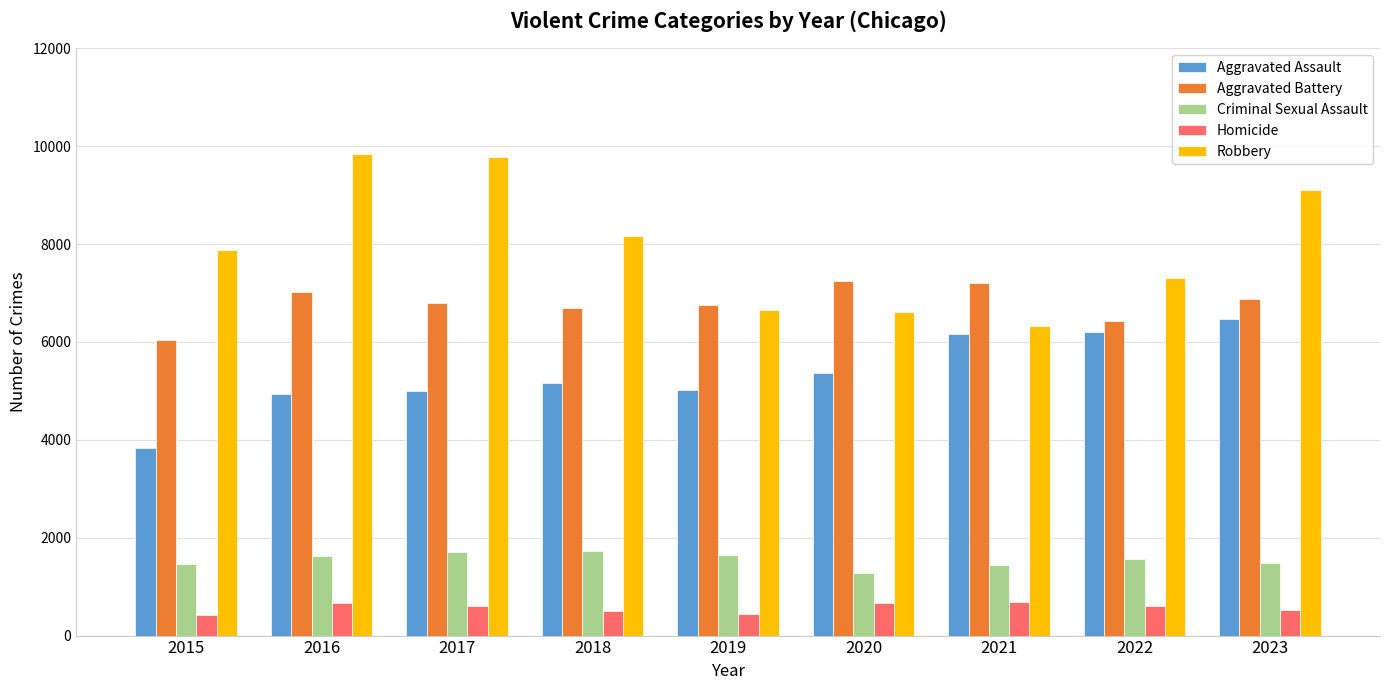

What is the spread (max minus min) of values at 2020?

6570